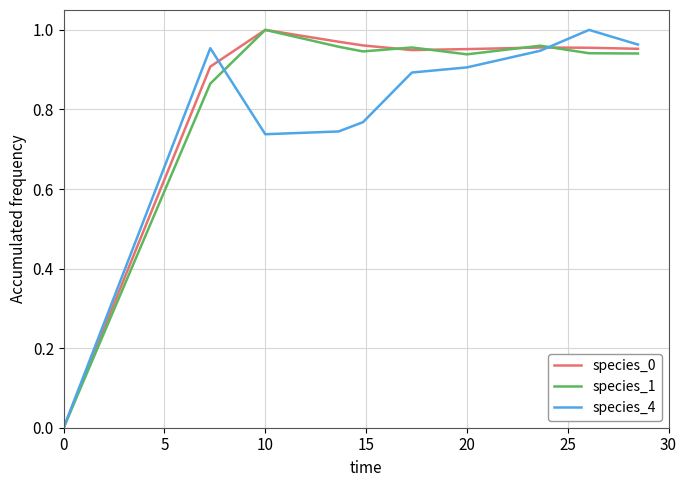

How many times do species_4 and species_1 cross each other?

2